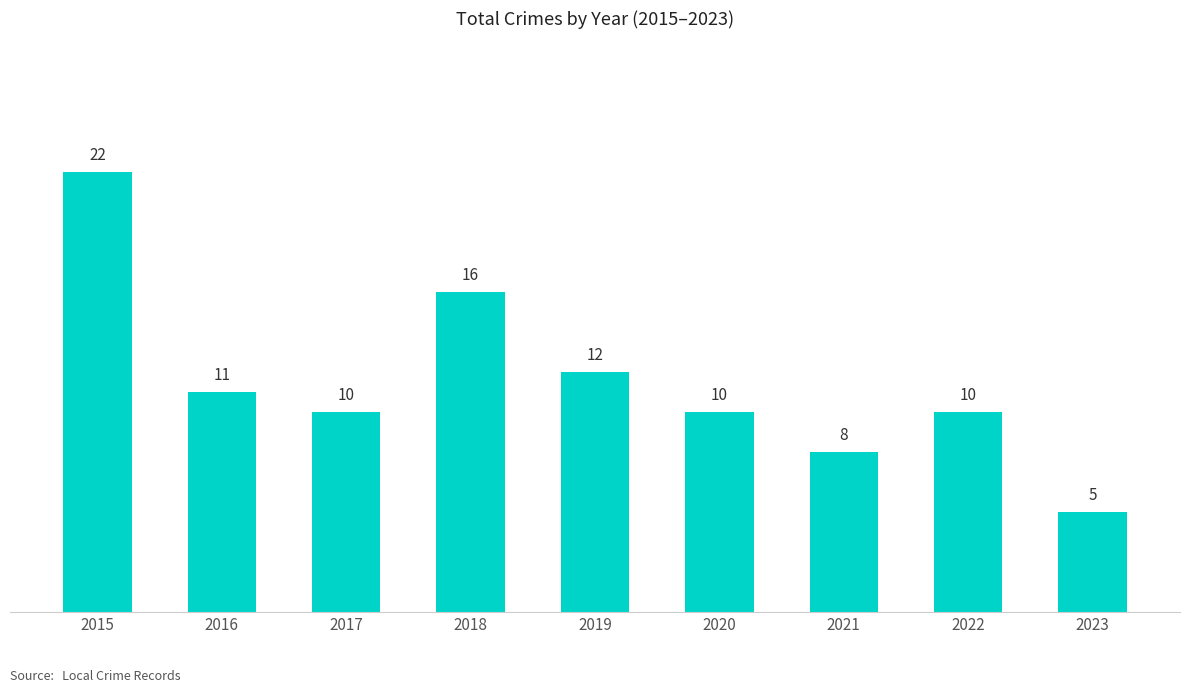

What is the difference between the second highest and second lowest values?

8